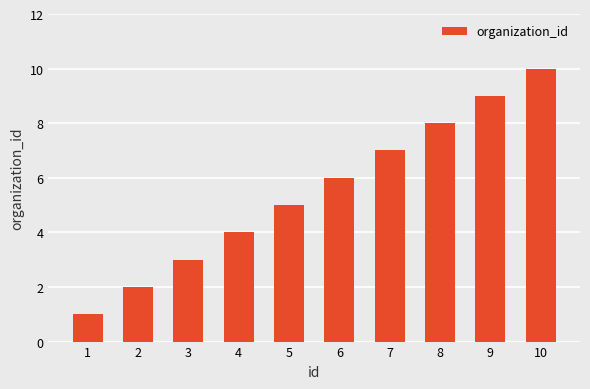

Where is the data nearest to the value 5?

5